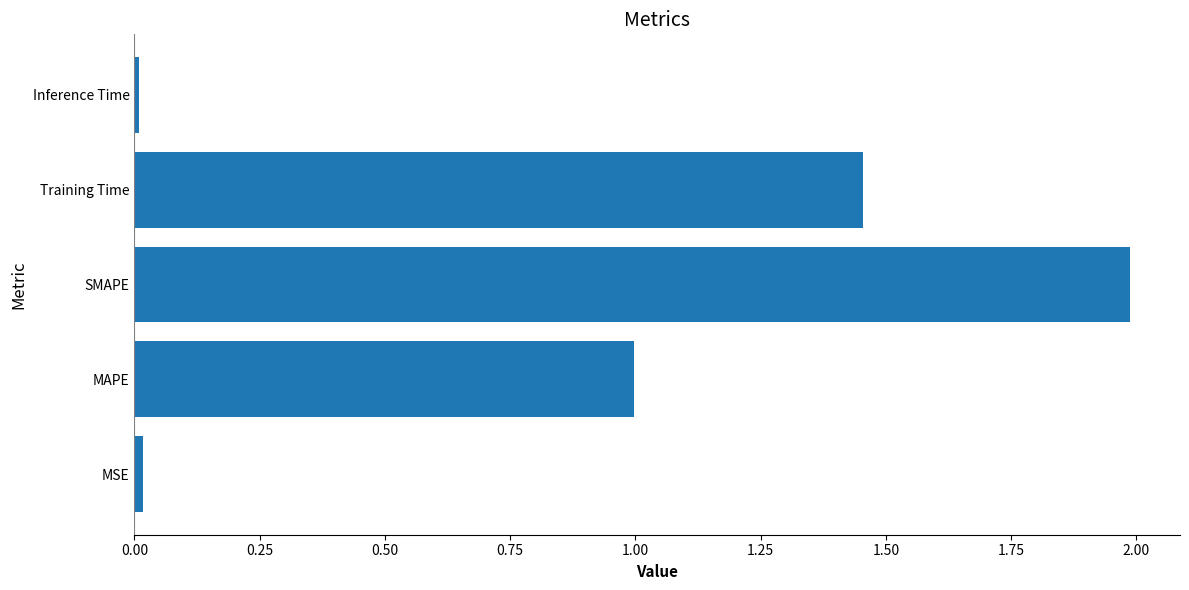

Between Training Time and Inference Time, which is larger?

Training Time